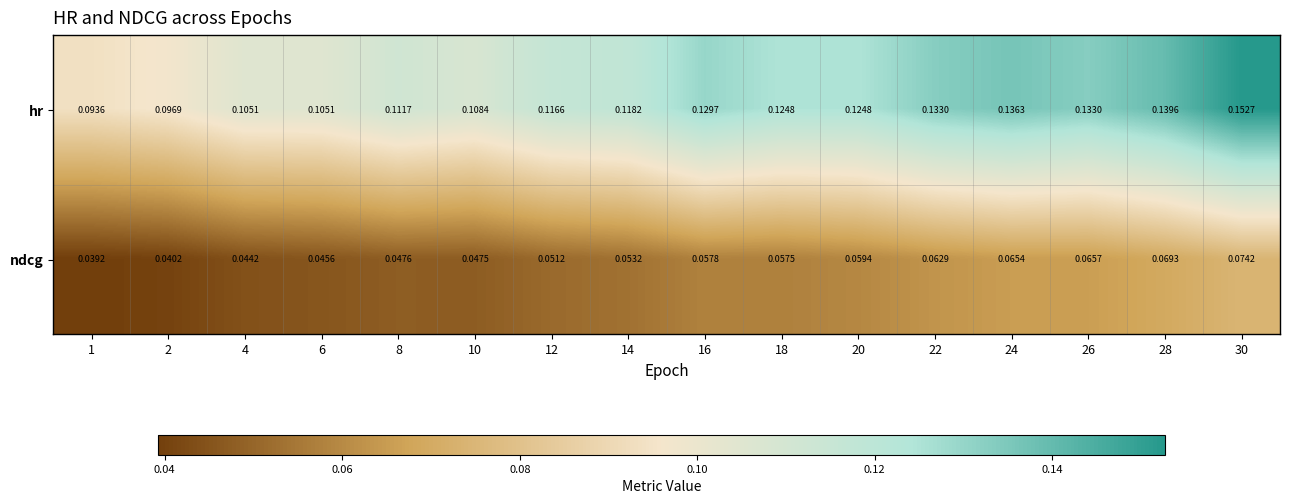

Which category has the highest value across all series?

30